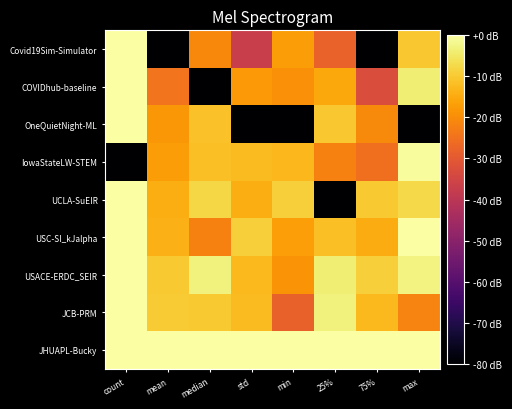

Reading left to right, list all the values displayed in this chart.

Covid19Sim-Simulator: count=0.0	mean=-80.0	median=-20.8	std=-37.1	min=-17.5	25%=-28.1	75%=-80.0	max=-10.6
COVIDhub-baseline: count=0.0	mean=-24.4	median=-80.0	std=-17.9	min=-19.5	25%=-15.3	75%=-33.1	max=-4.0
OneQuietNight-ML: count=0.0	mean=-18.1	median=-11.3	std=-80.0	min=-80.0	25%=-10.4	75%=-20.5	max=-80.0
IowaStateLW-STEM: count=-80.0	mean=-17.4	median=-11.8	std=-12.3	min=-13.1	25%=-21.9	75%=-25.4	max=-0.9
UCLA-SuEIR: count=0.0	mean=-14.6	median=-7.9	std=-14.5	min=-9.2	25%=-80.0	75%=-10.3	max=-7.6
USC-SI_kJalpha: count=0.0	mean=-14.0	median=-22.1	std=-9.1	min=-16.9	25%=-11.8	75%=-14.8	max=-0.0
USACE-ERDC_SEIR: count=0.0	mean=-10.2	median=-3.1	std=-12.6	min=-18.8	25%=-3.9	75%=-9.3	max=-3.0
JCB-PRM: count=0.0	mean=-9.8	median=-10.1	std=-12.4	min=-28.3	25%=-3.3	75%=-12.6	max=-21.7
JHUAPL-Bucky: count=0.0	mean=0.0	median=0.0	std=0.0	min=0.0	25%=0.0	75%=0.0	max=0.0